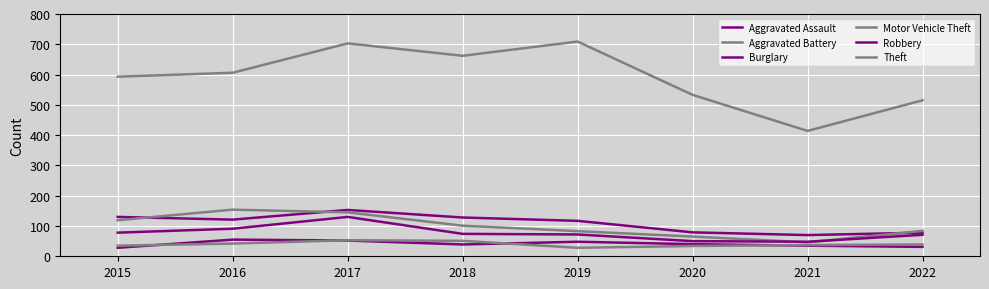

How many lines are shown in the chart?

6